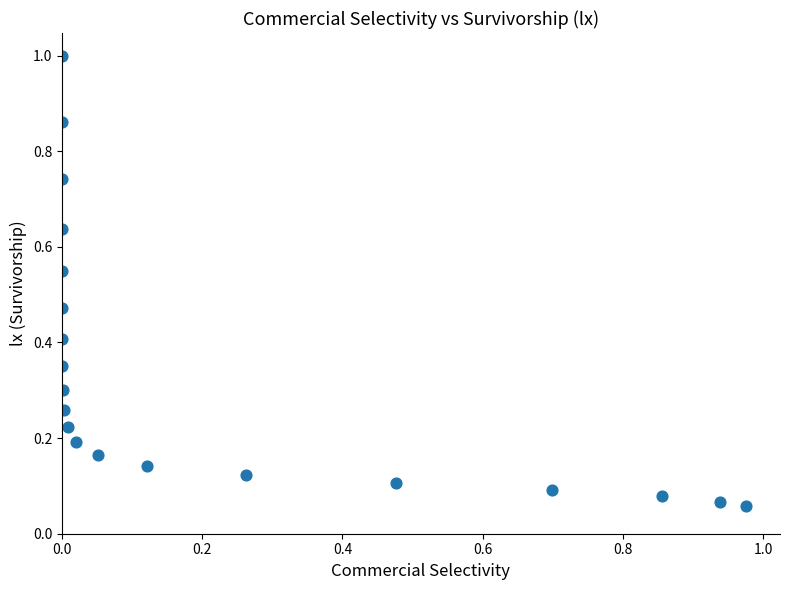

What is the range of X values (max minus min)?

1.0